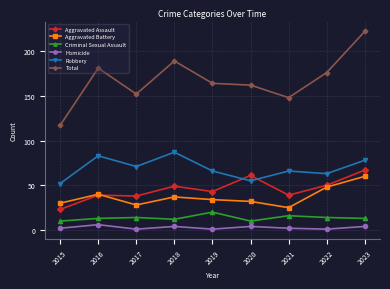

What is the value of the Total point at the 2nd from the left?

181